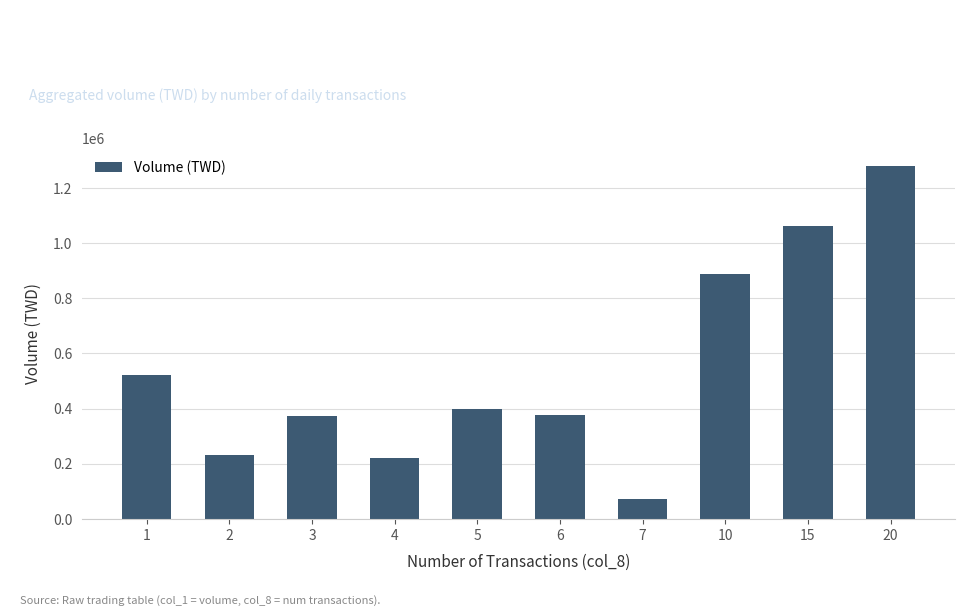

Approximately how many times larger is the value at 2 compared to 7?

3.1